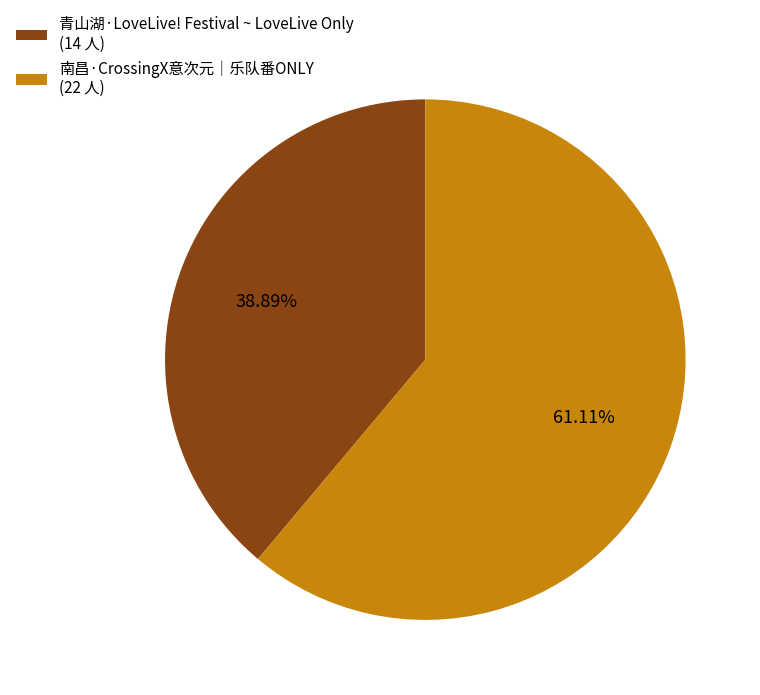

Which category has the smallest portion of the pie?

青山湖·LoveLive! Festival ~ LoveLive Only